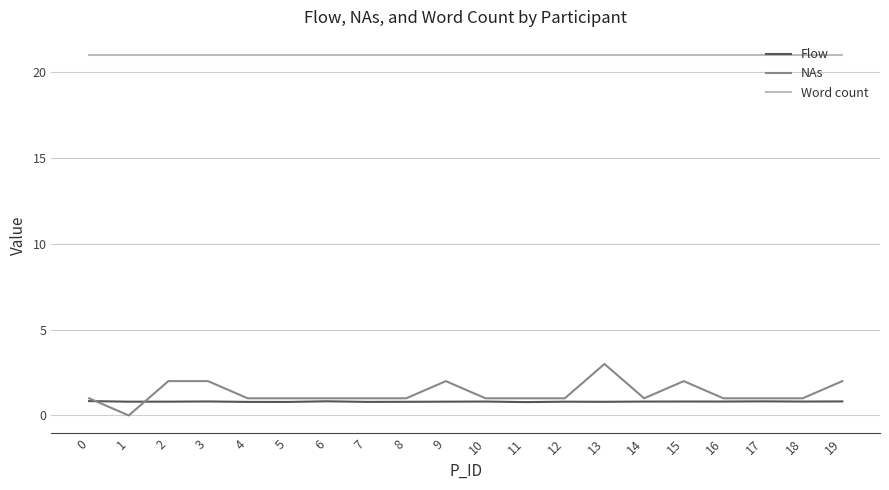

Reading right to left, what are all the values shown in this chart?

Flow: 0.8	0.8	0.8	0.8	0.8	0.8	0.8	0.8	0.8	0.8	0.8	0.8	0.8	0.8	0.8	0.8	0.8	0.8	0.8	0.8
NAs: 2.0	1.0	1.0	1.0	2.0	1.0	3.0	1.0	1.0	1.0	2.0	1.0	1.0	1.0	1.0	1.0	2.0	2.0	0.0	1.0
Word count: 21.0	21.0	21.0	21.0	21.0	21.0	21.0	21.0	21.0	21.0	21.0	21.0	21.0	21.0	21.0	21.0	21.0	21.0	21.0	21.0